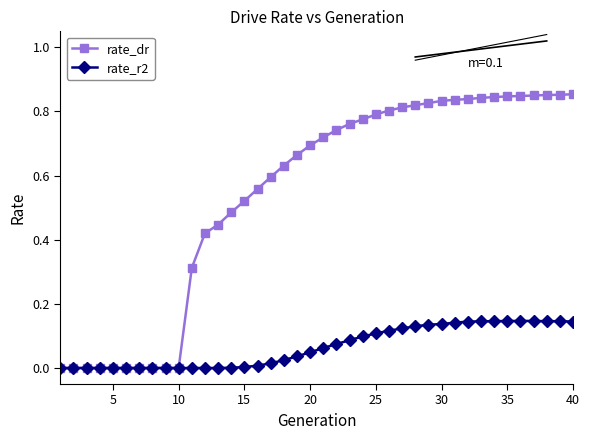

List the series in order of their overall mean, lowest first.

rate_r2, rate_dr